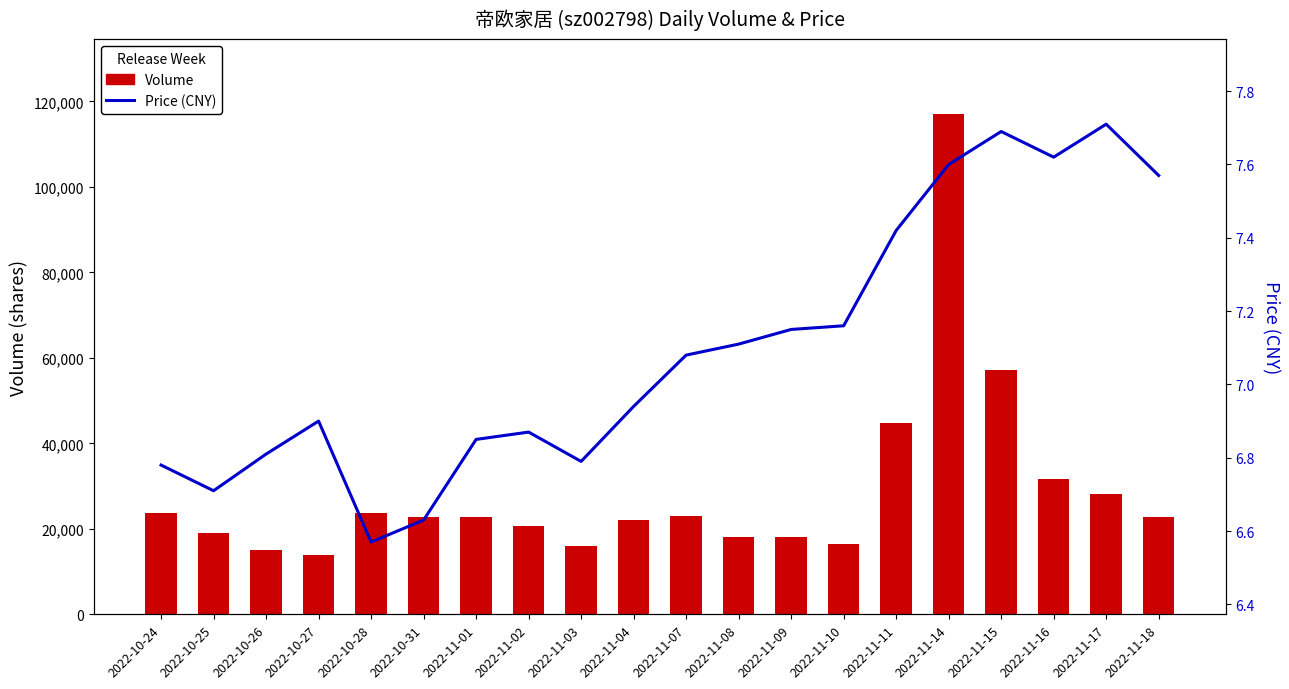

How many categories are shown in the chart?

20